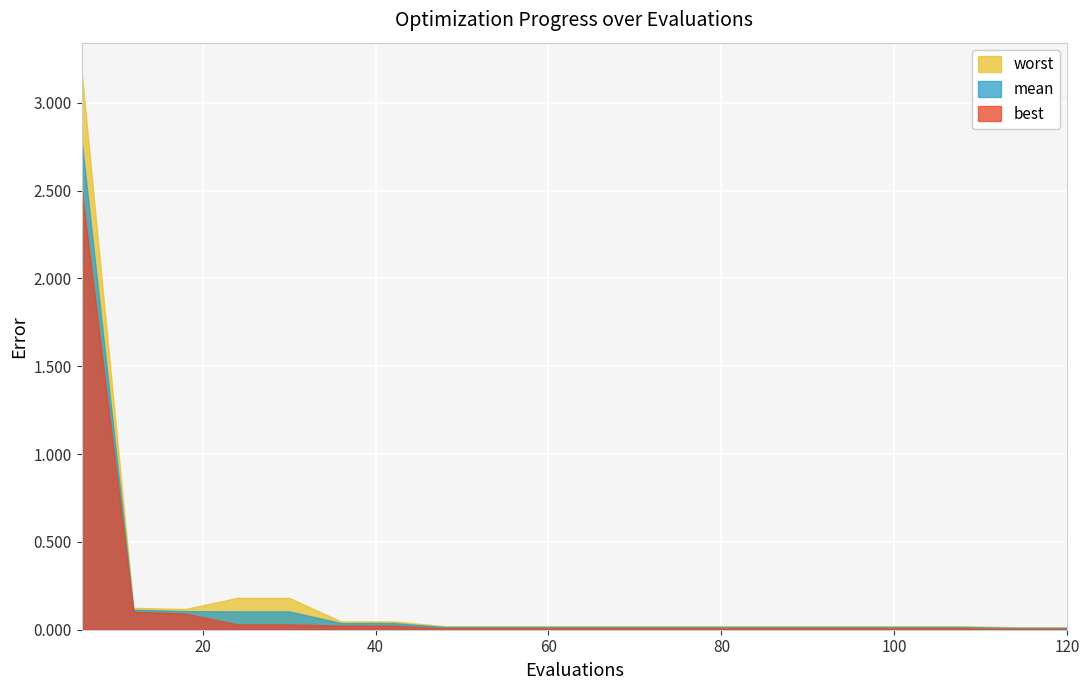

At which label is best closest to 1?

12